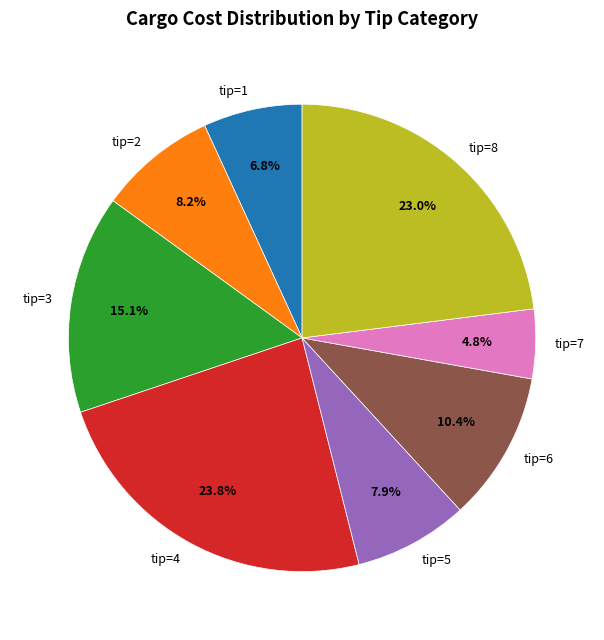

Which has a higher value, tip=4 or tip=2?

tip=4